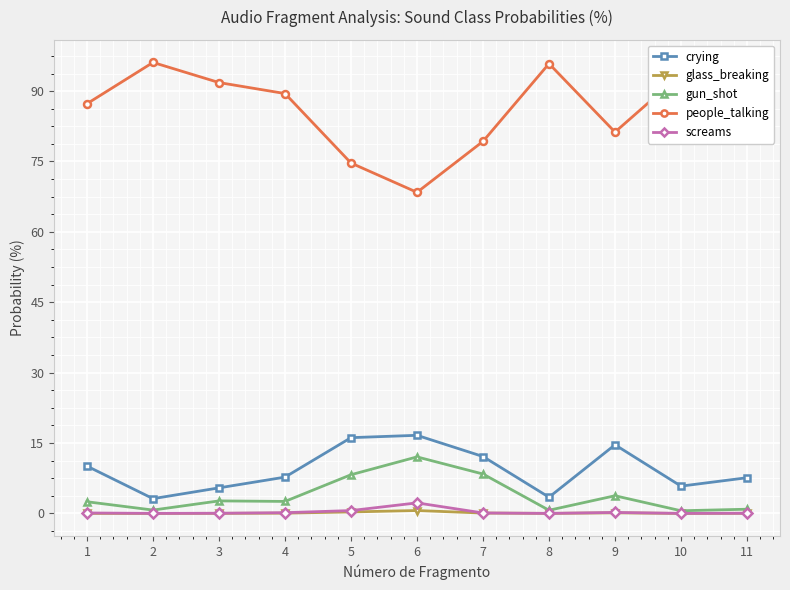

What is the average value of the screams series?

0.3